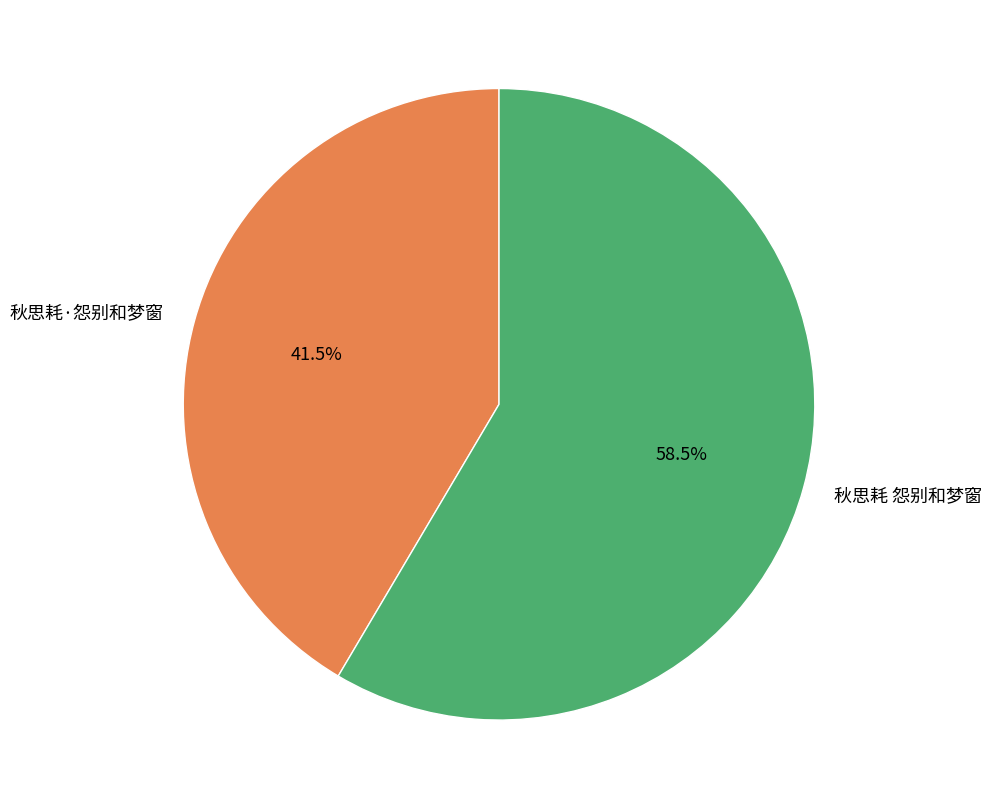

Which has a higher value, 秋思耗·怨别和梦窗 or 秋思耗 怨别和梦窗?

秋思耗 怨别和梦窗